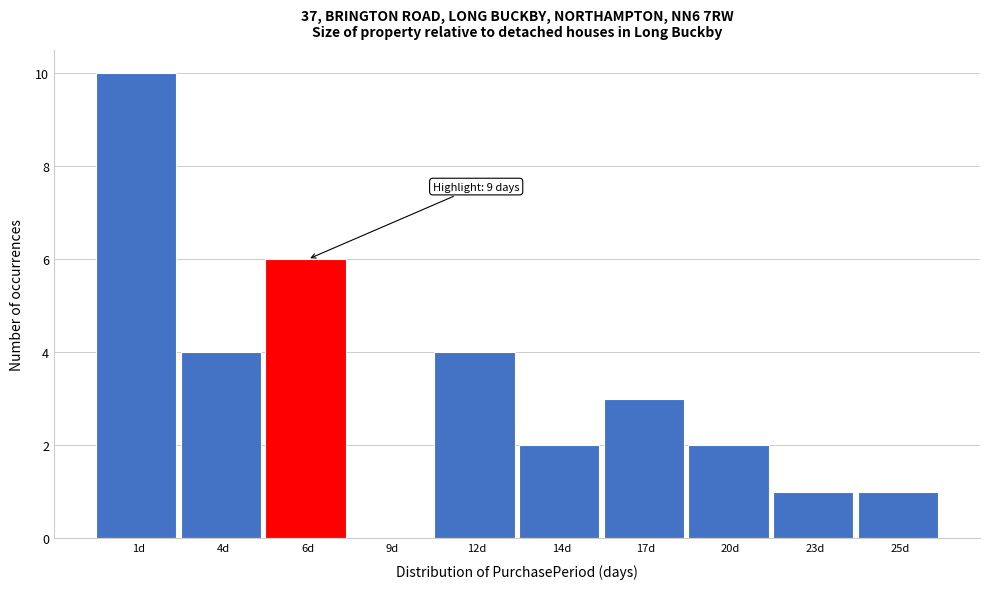

Reading left to right, what are all the values shown in this chart?

1d=10	4d=4	6d=6	9d=0	12d=4	14d=2	17d=3	20d=2	23d=1	25d=1